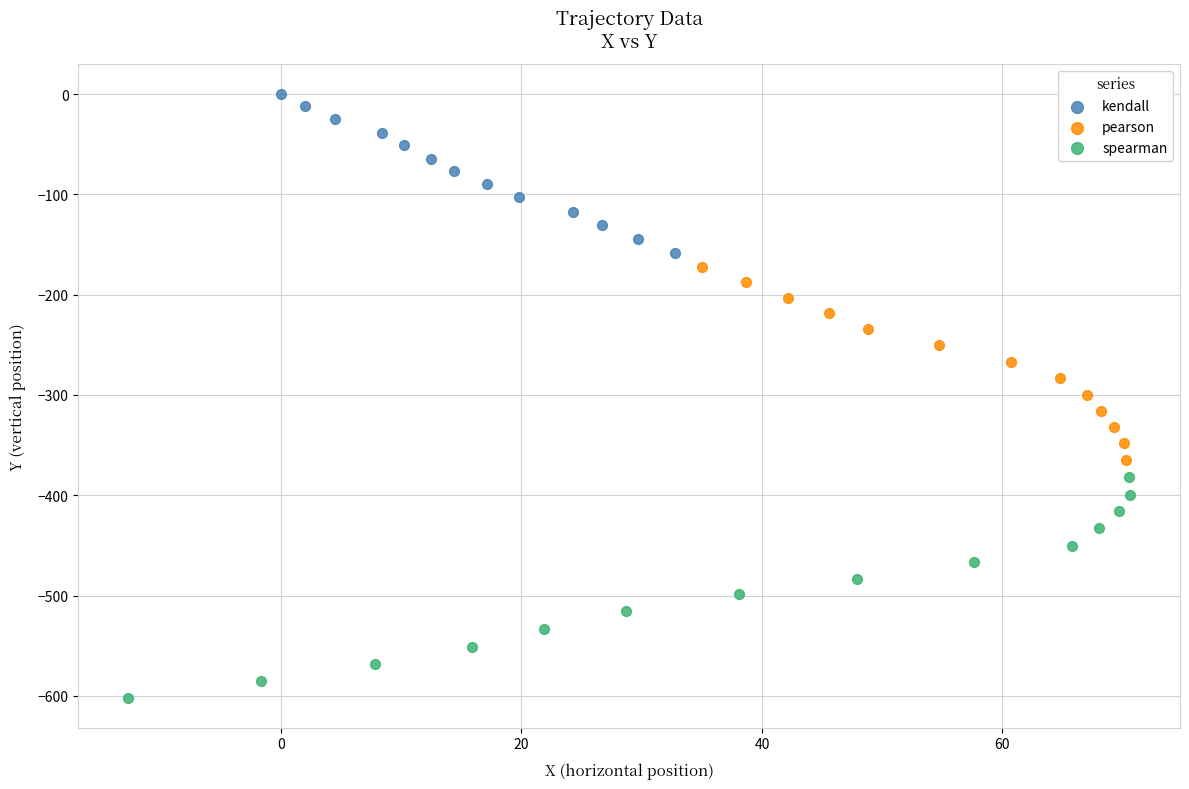

What are all the series names shown in the legend?

kendall, pearson, spearman